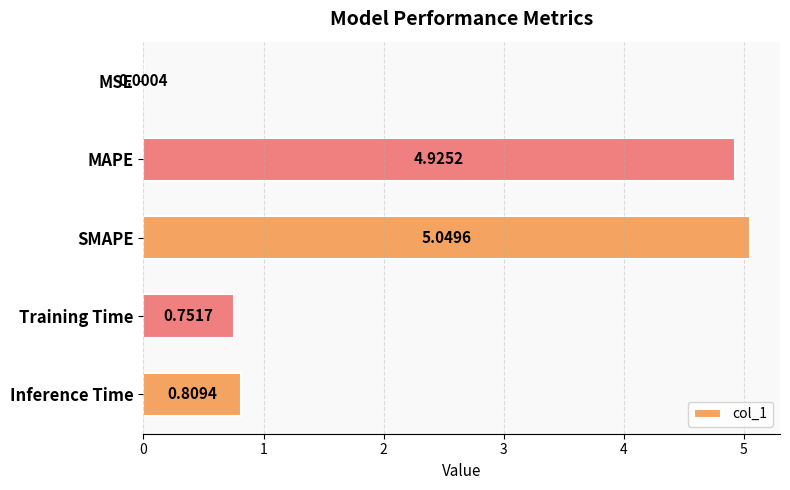

How many categories are shown in the chart?

5